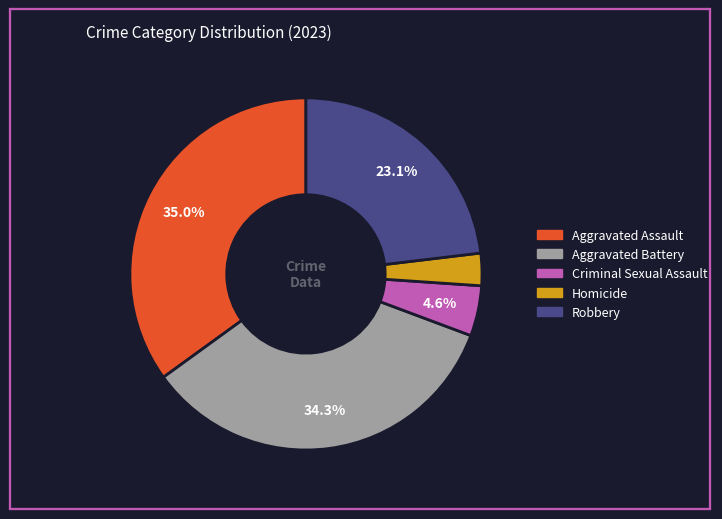

To the nearest percent, what portion does Aggravated Assault represent?

35%